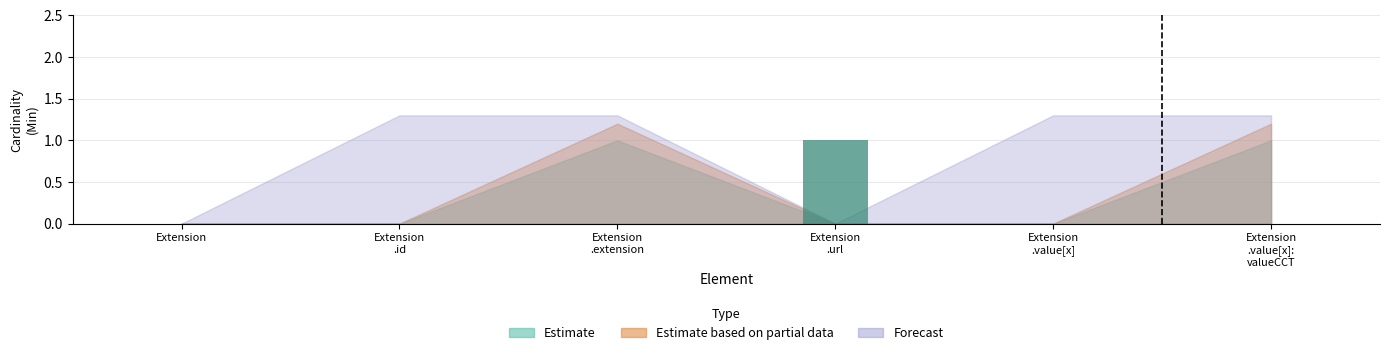

The chart shows a value of 1 at Extension. True or false?

False